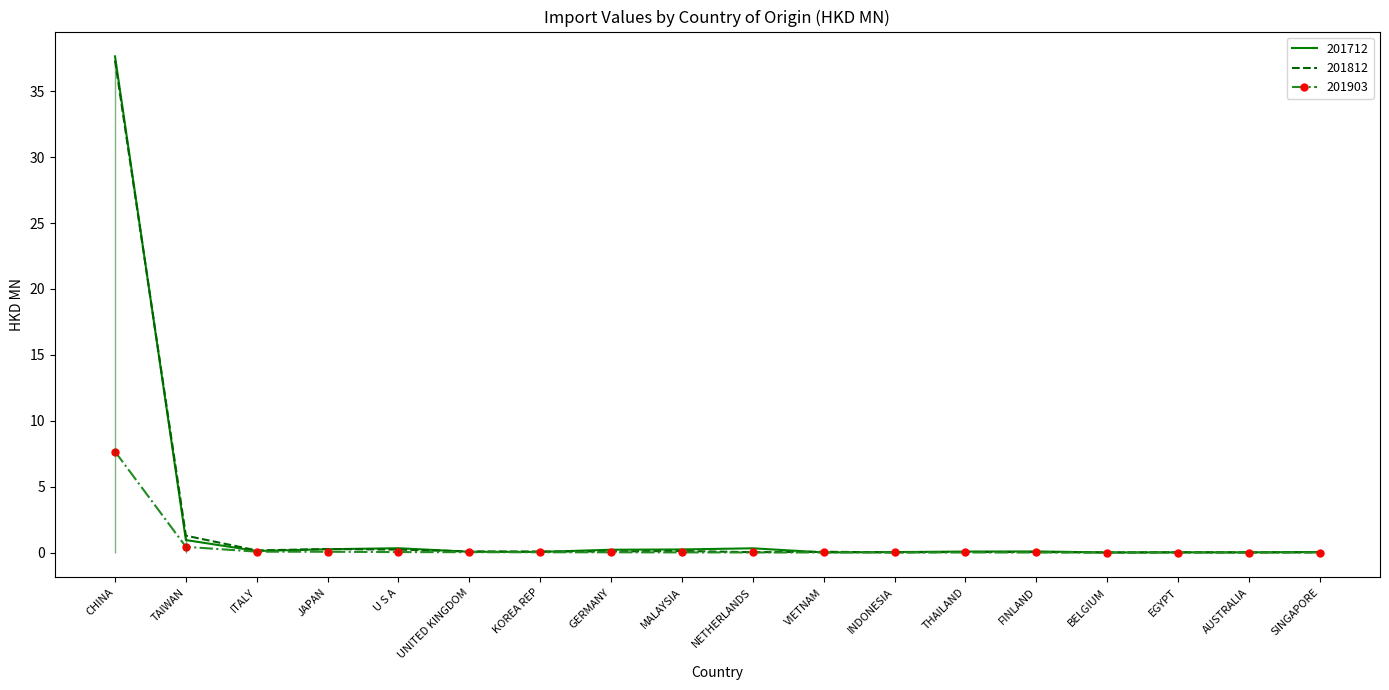

True or false: 201712 has a value of 0.0 at SINGAPORE.

True